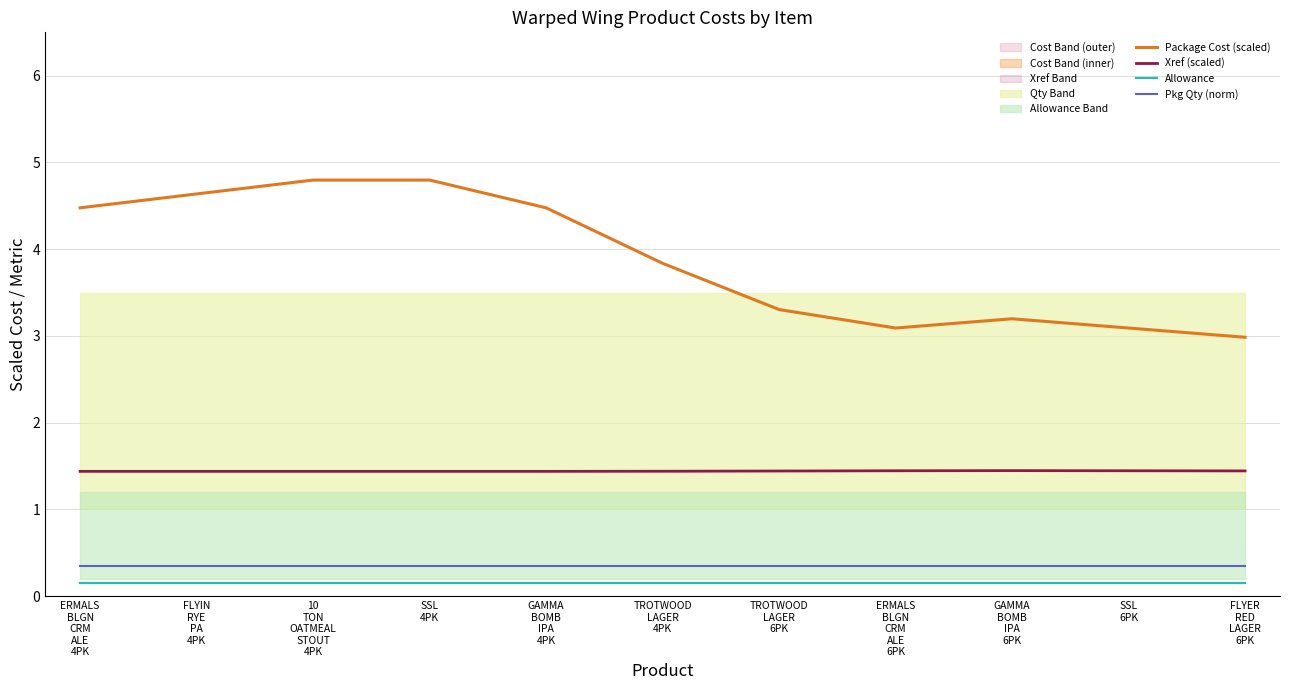

What is the minimum value for Xref (scaled)?

1.4